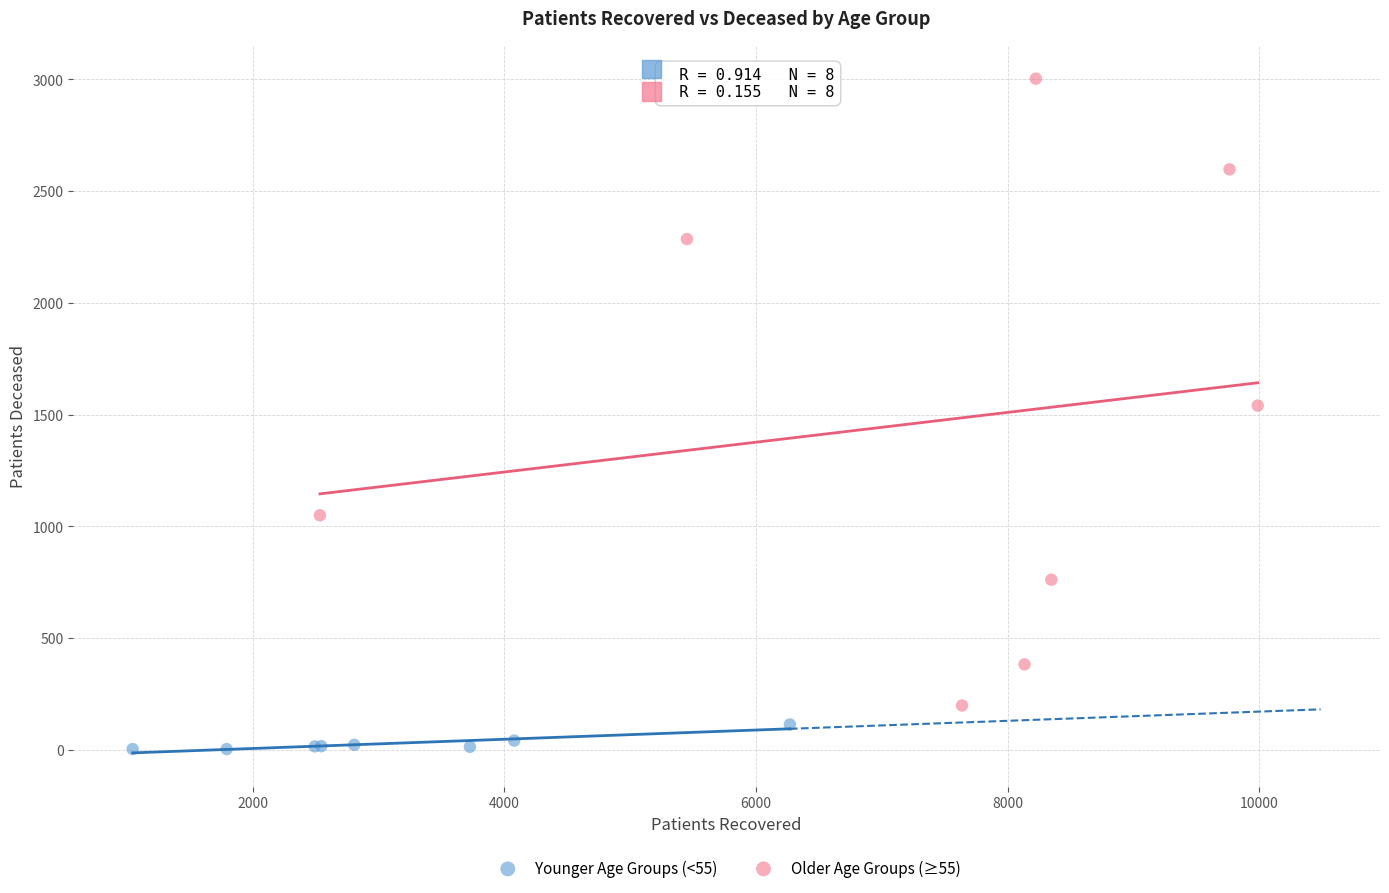

Which series has the largest Y range (max minus min)?

Older Age Groups (≥55)